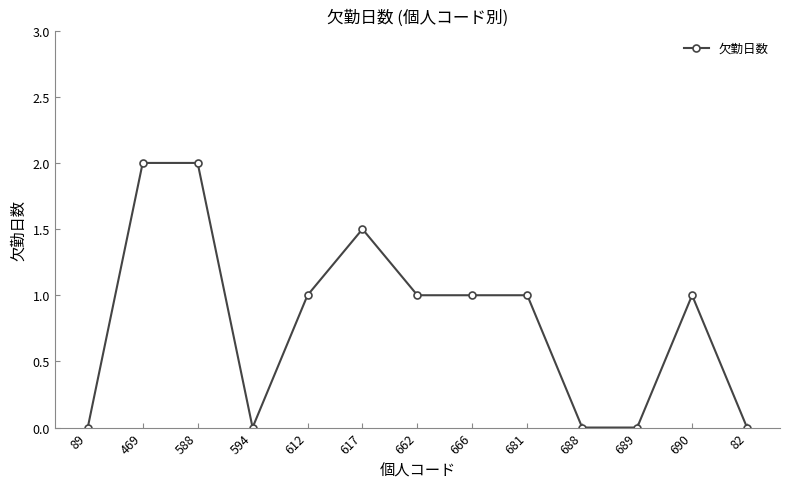

Reading left to right, transcribe all the data shown in this chart.

0.0	2.0	2.0	0.0	1.0	1.5	1.0	1.0	1.0	0.0	0.0	1.0	0.0